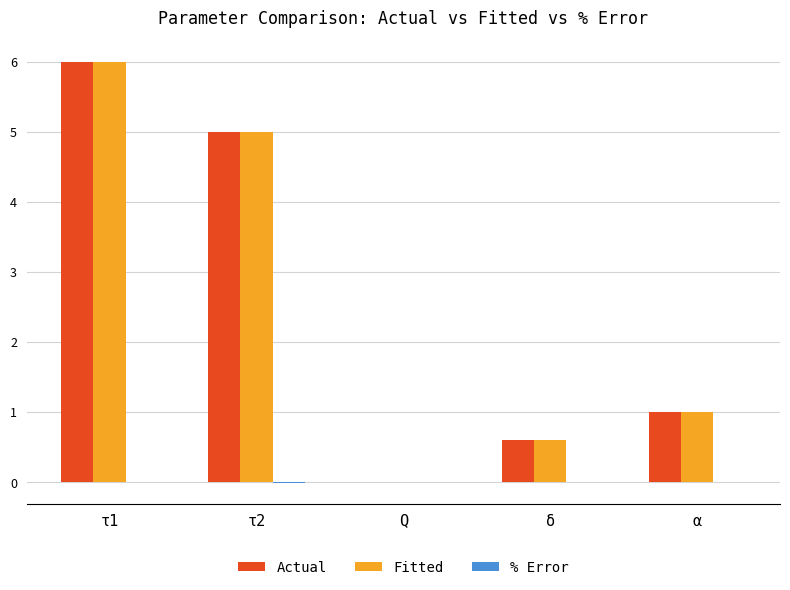

At which category is the sum across all series the highest?

τ1